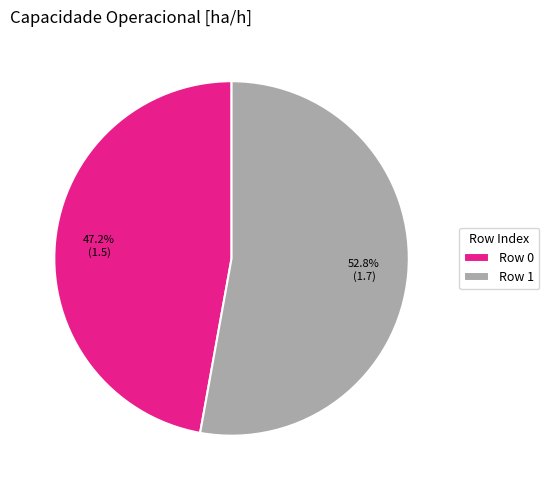

Which has a higher value, Row 1 or Row 0?

Row 1